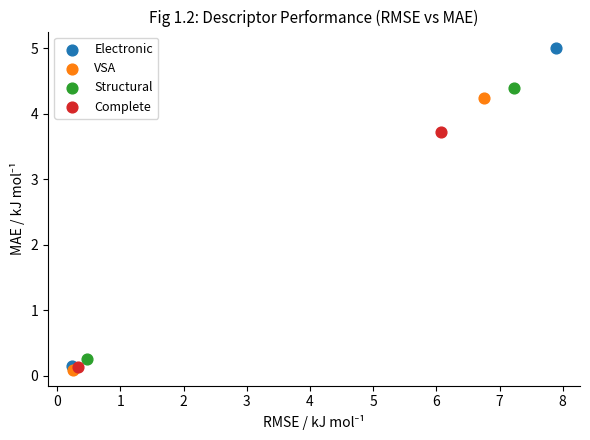

Which series has the widest spread of Y values?

Electronic